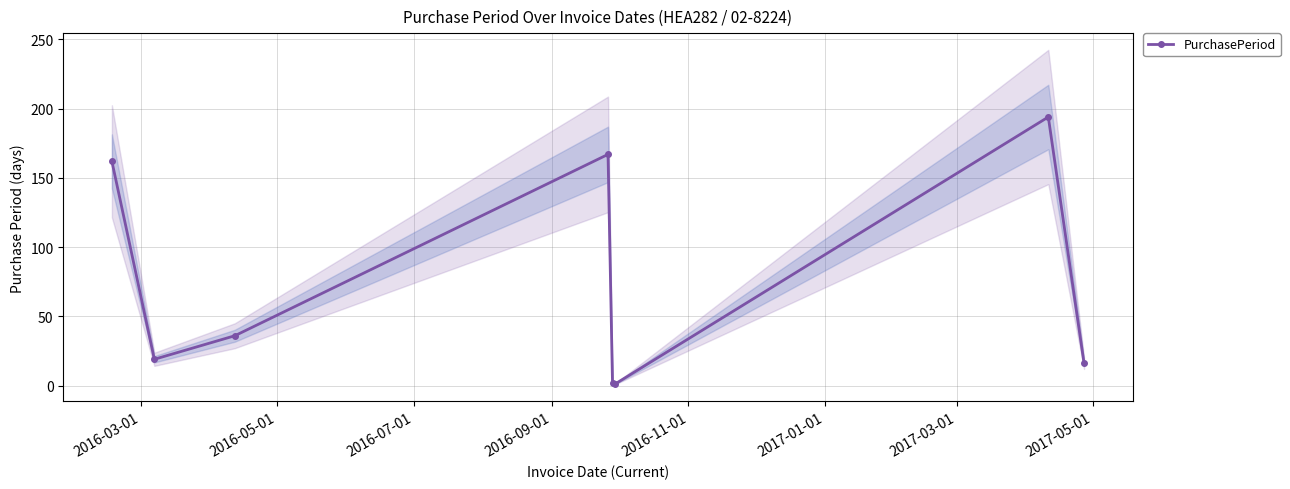

Reading left to right, transcribe all the data shown in this chart.

162	19	36	167	2	1	194	16